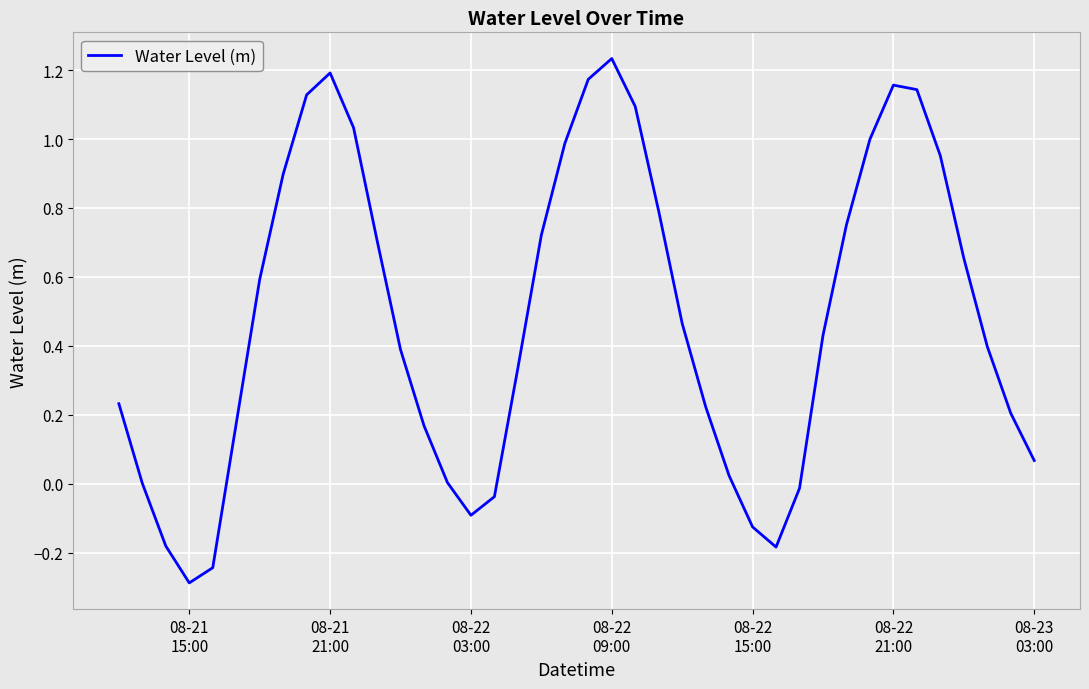

True or false: there are more than 0 points higher than both neighbors.

True